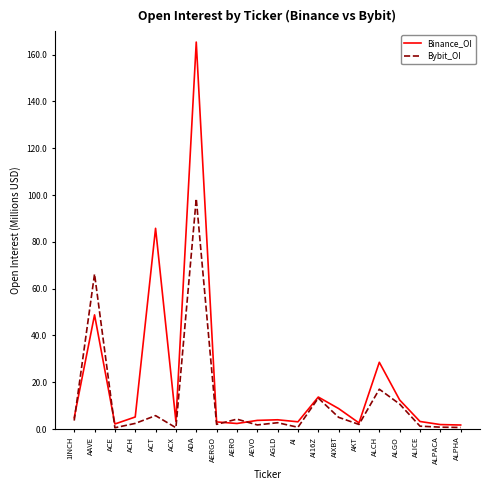

True or false: Binance_OI has more than 0 points higher than both neighbors.

True